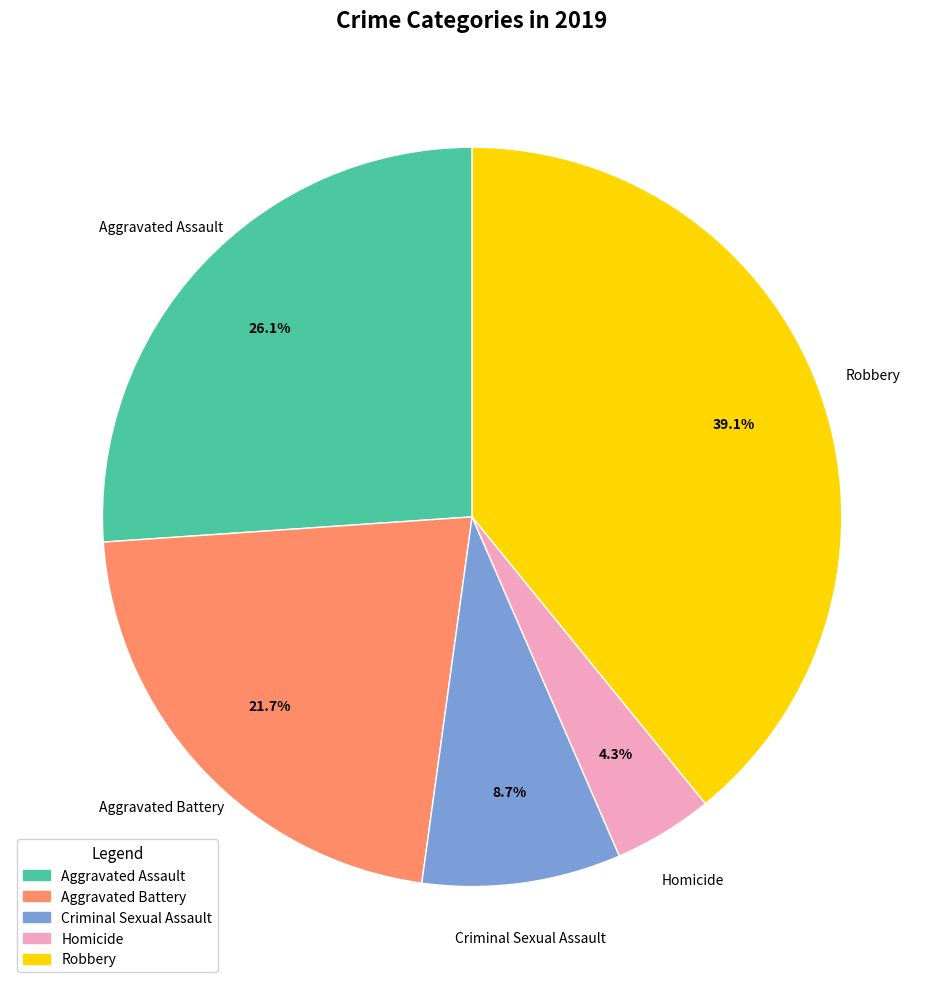

Rank the categories by value from lowest to highest.

Homicide, Criminal Sexual Assault, Aggravated Battery, Aggravated Assault, Robbery